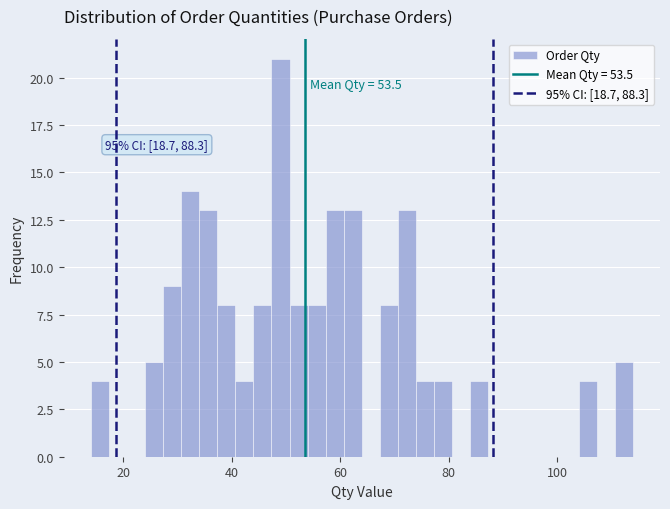

Around what value on the x-axis is the tallest bar? Give the approximate position of its centre, as read against the axis.

50